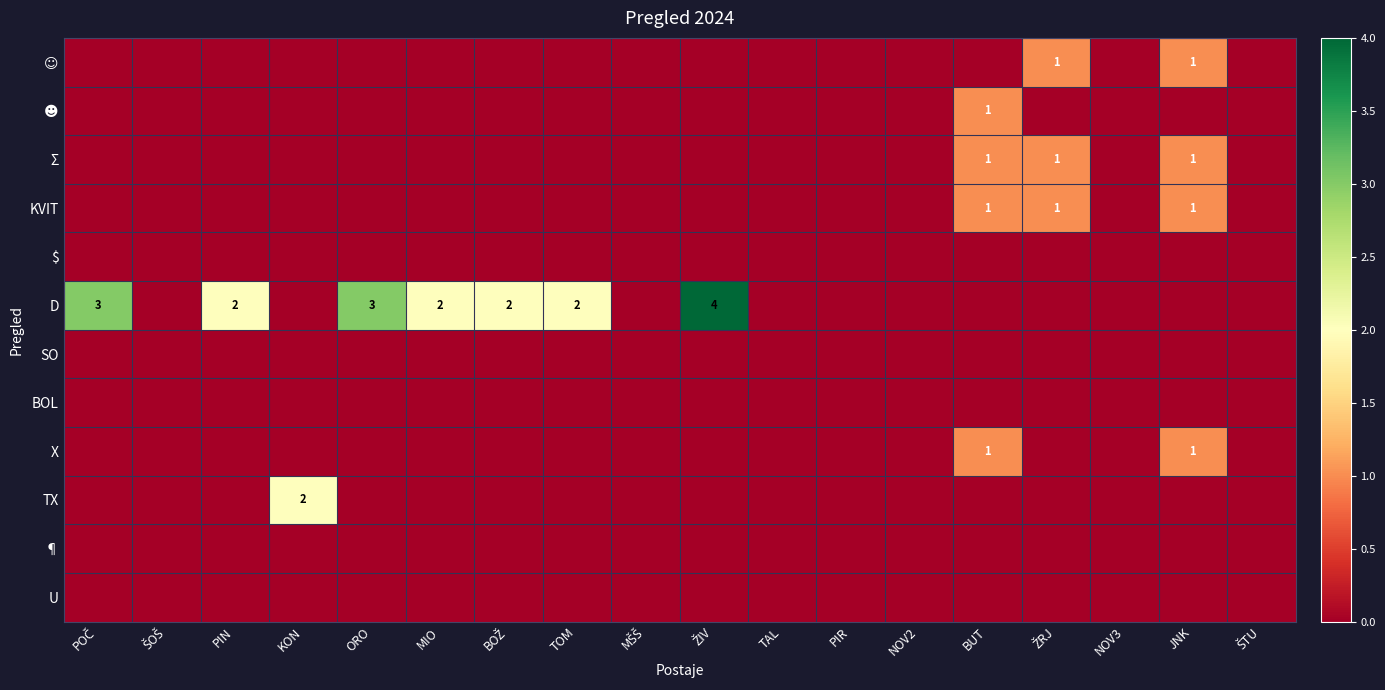

The KVIT series shows 1 at BUT. True or false?

True